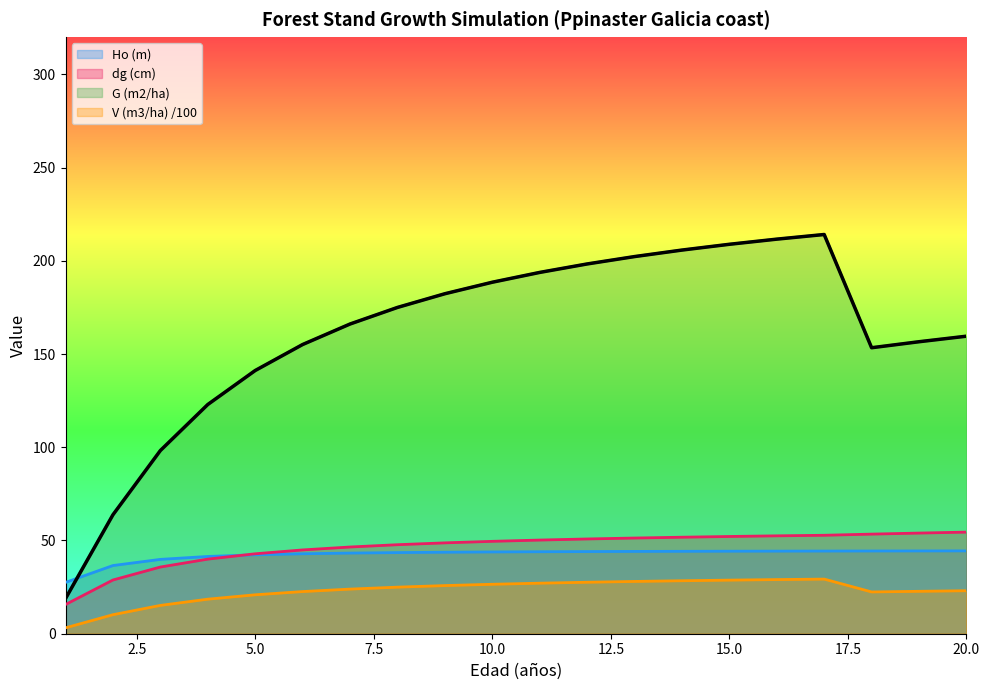

List the series in order of their peak value, highest first.

G (m2/ha), dg (cm), Ho (m), V (m3/ha) /100